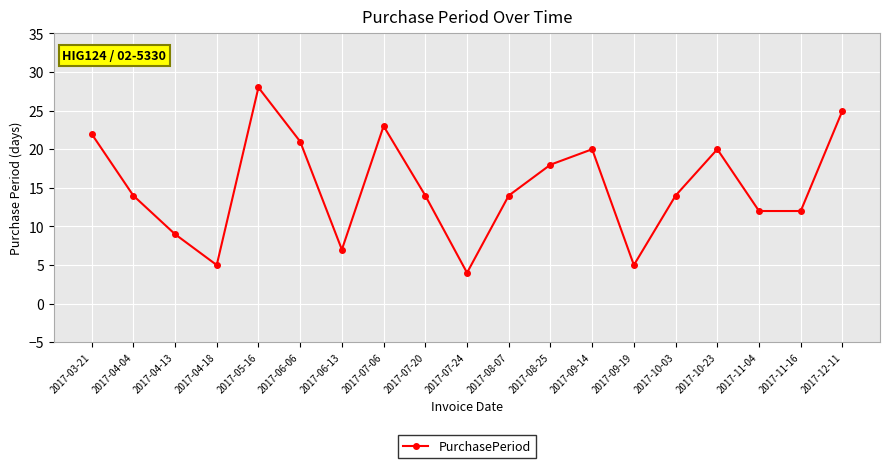

Is it true that the value at 2017-11-16 is 21?

False